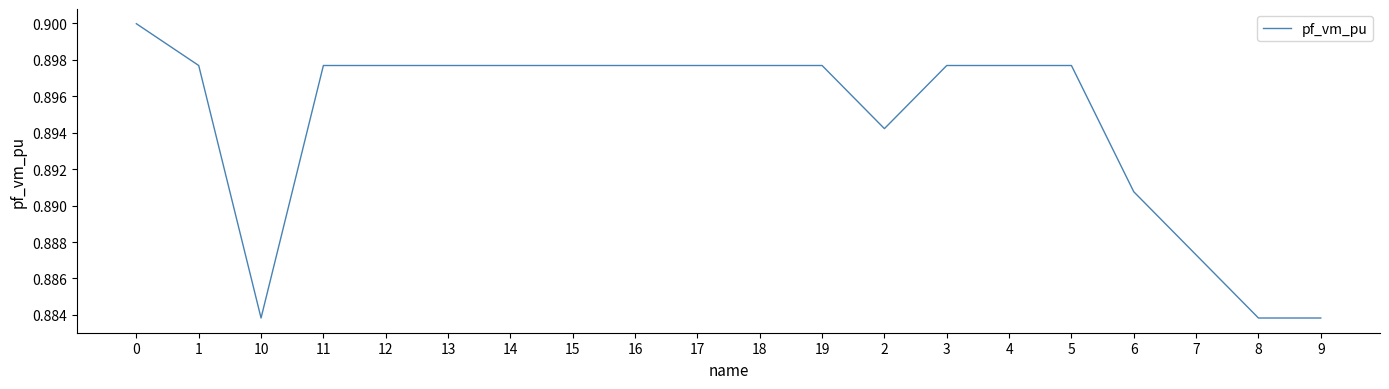

Between 15 and 10, which is larger?

15